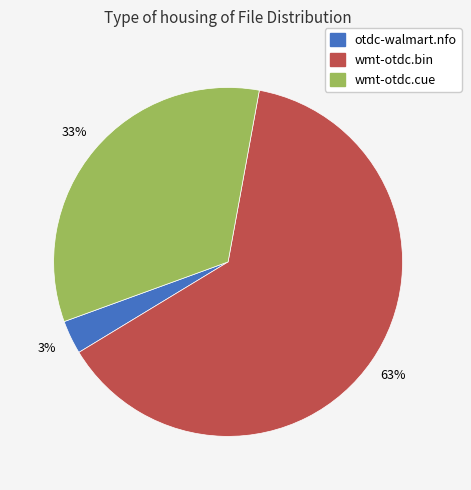

Combined, do otdc-walmart.nfo and wmt-otdc.cue account for over 50%?

No